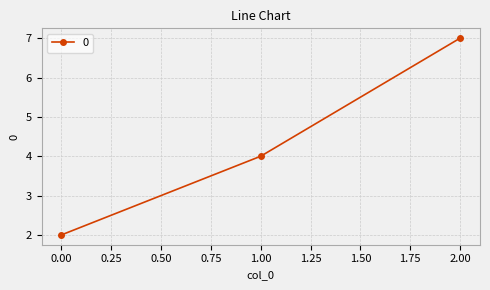

Does the chart display data point markers on the line(s)?

Yes